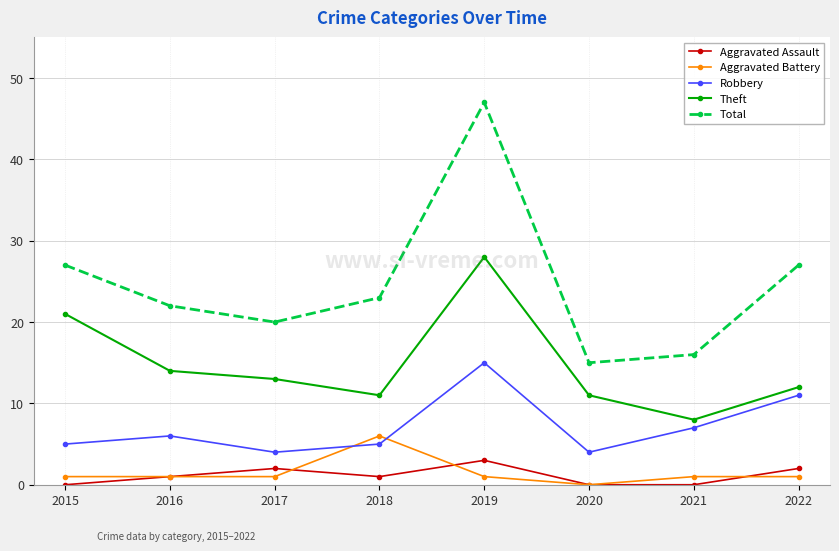

What is the average value of the Theft series?

15